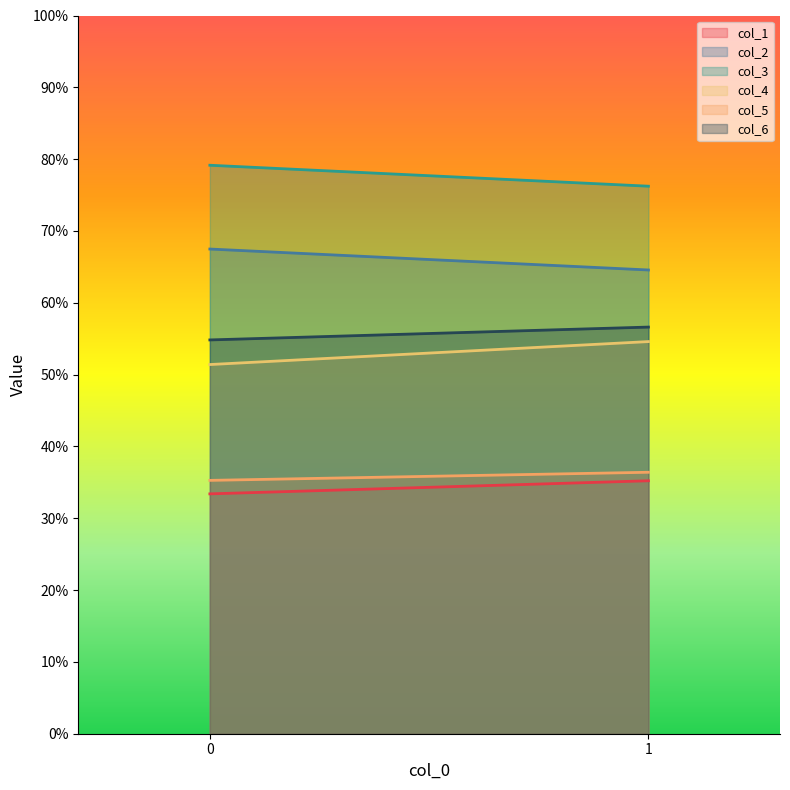

Which has a higher value, 0 or 1?

1